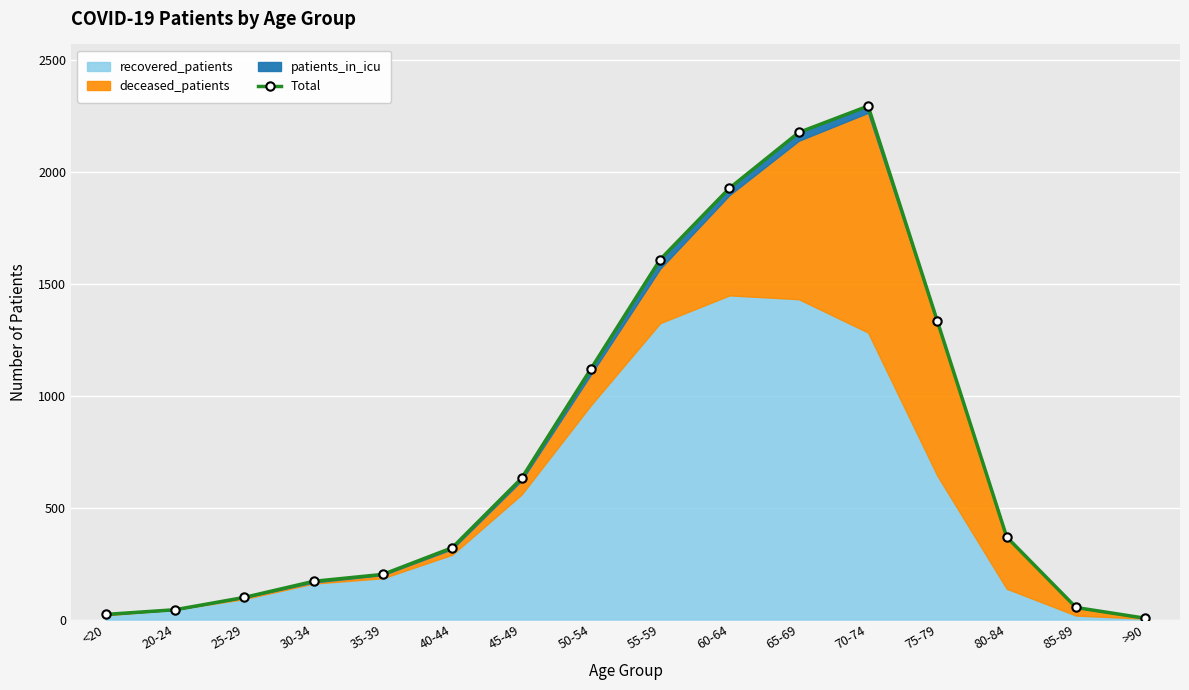

Which label corresponds to the smallest value in the chart?

>90